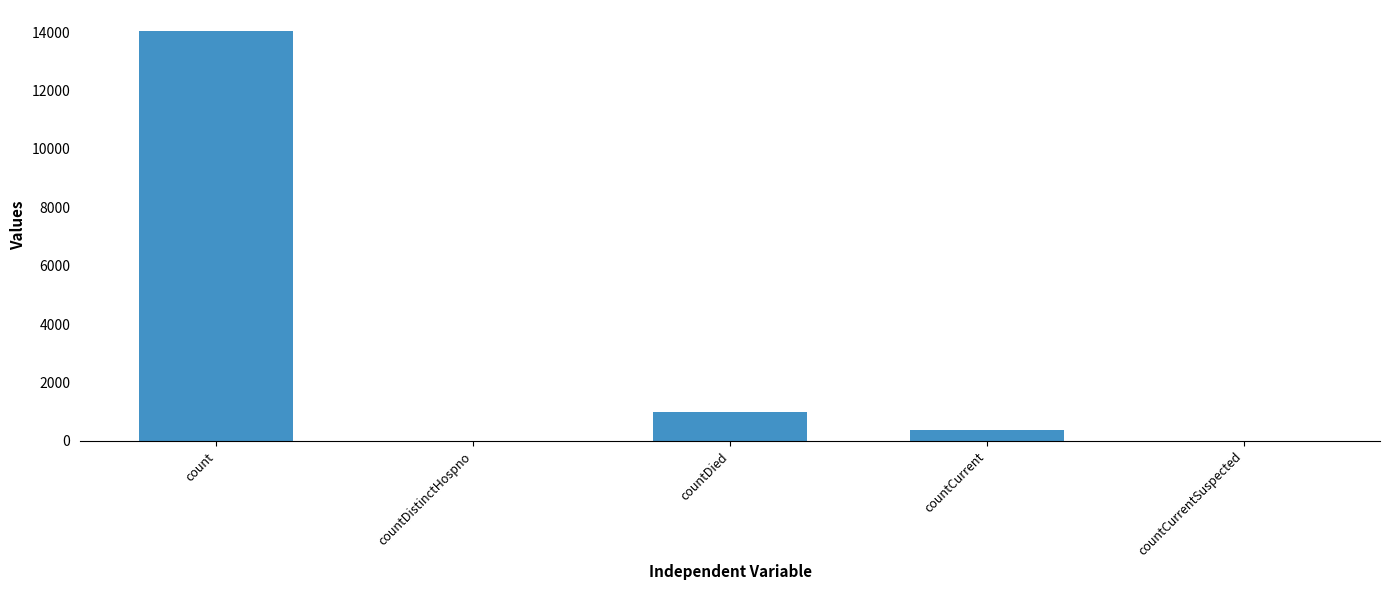

How many distinct data groups are displayed?

1